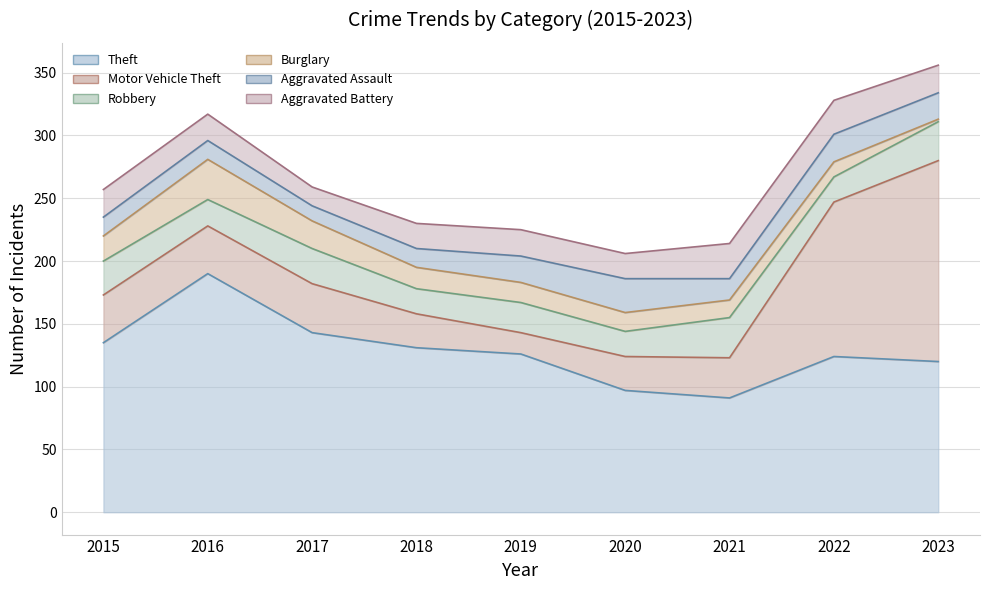

Where does the Aggravated Assault series first go above 17?

2019